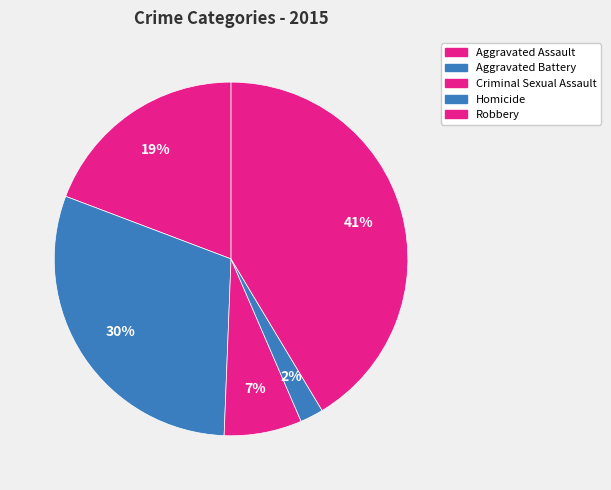

To the nearest percent, what portion does Homicide represent?

2%